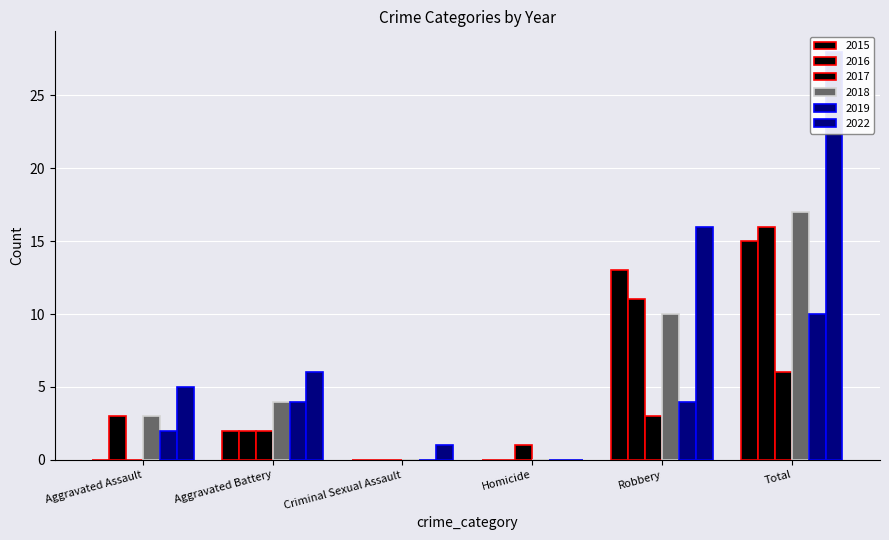

At which category is the sum across all series the highest?

Total